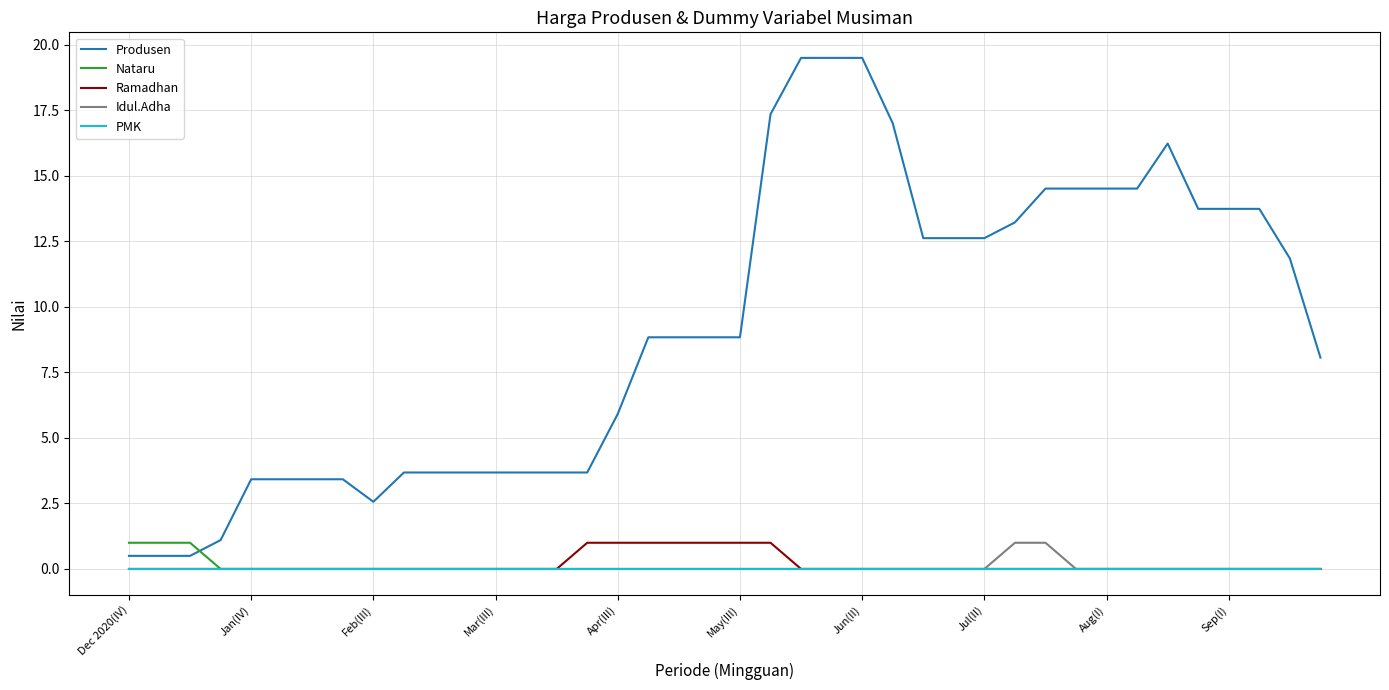

True or false: Produsen and Idul.Adha cross at least once.

False